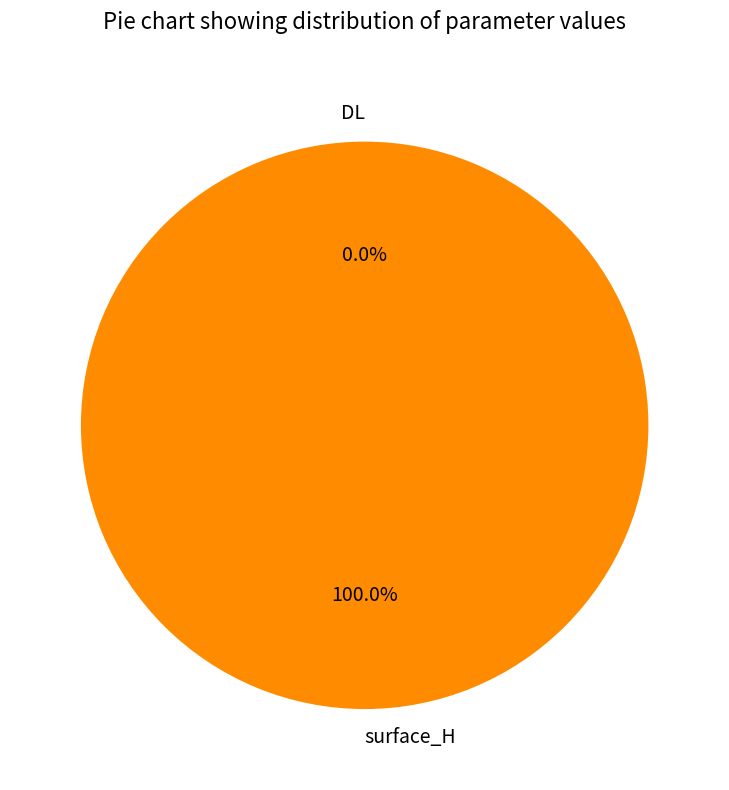

How many segments does this pie chart have?

2